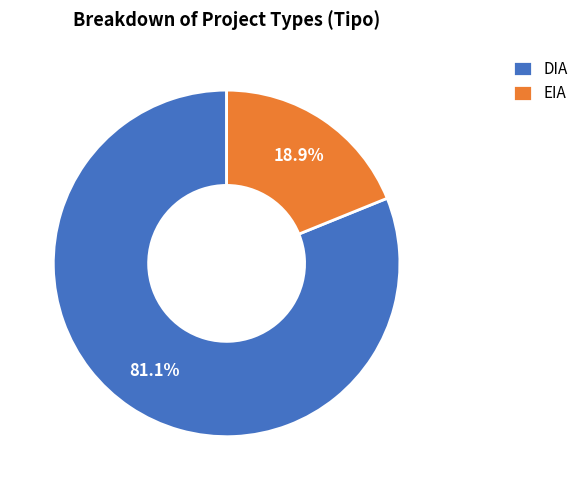

To the nearest percent, what is the combined percentage of EIA and DIA?

100%